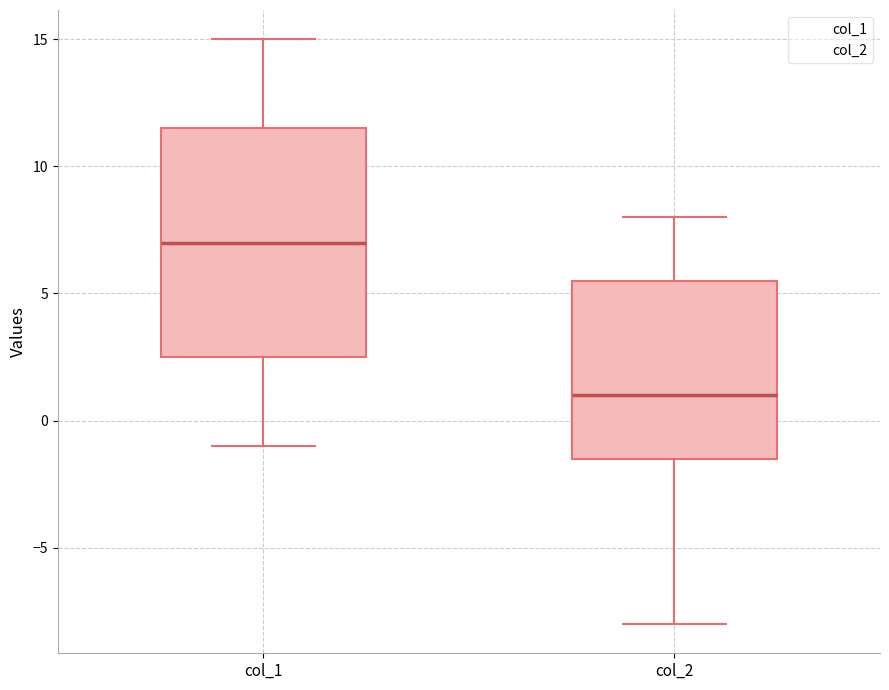

Where is the upper edge of the box for col_1 on the y-axis? The values are not printed on the chart, so give them approximately, as read against the axis.

11.5